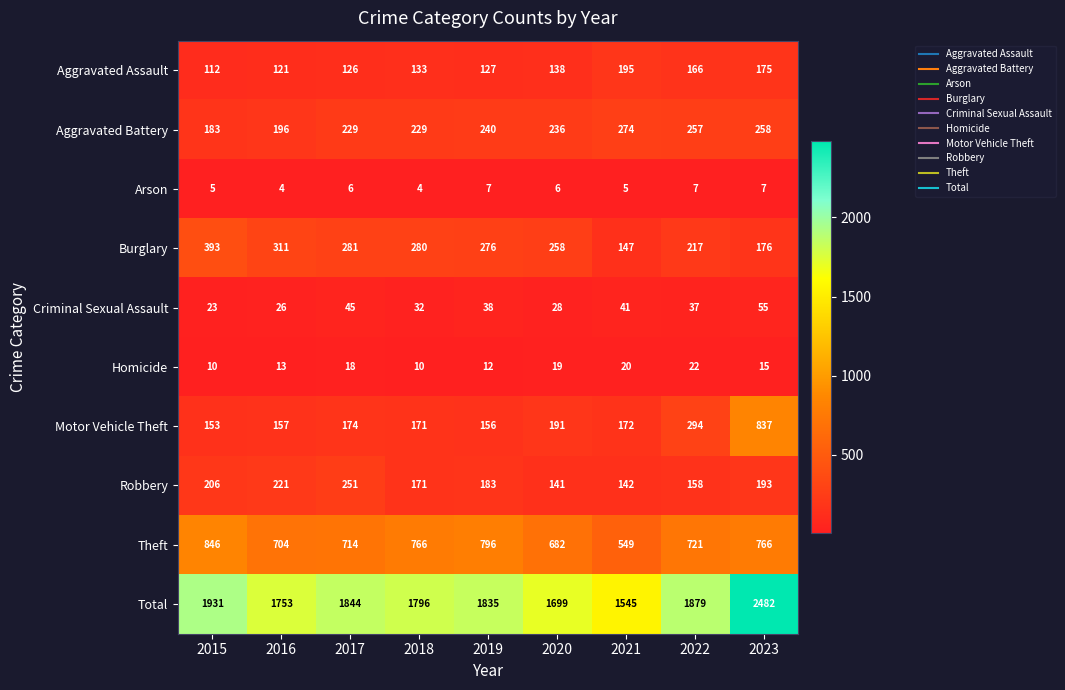

At how many categories does at least one series exceed 1009?

9